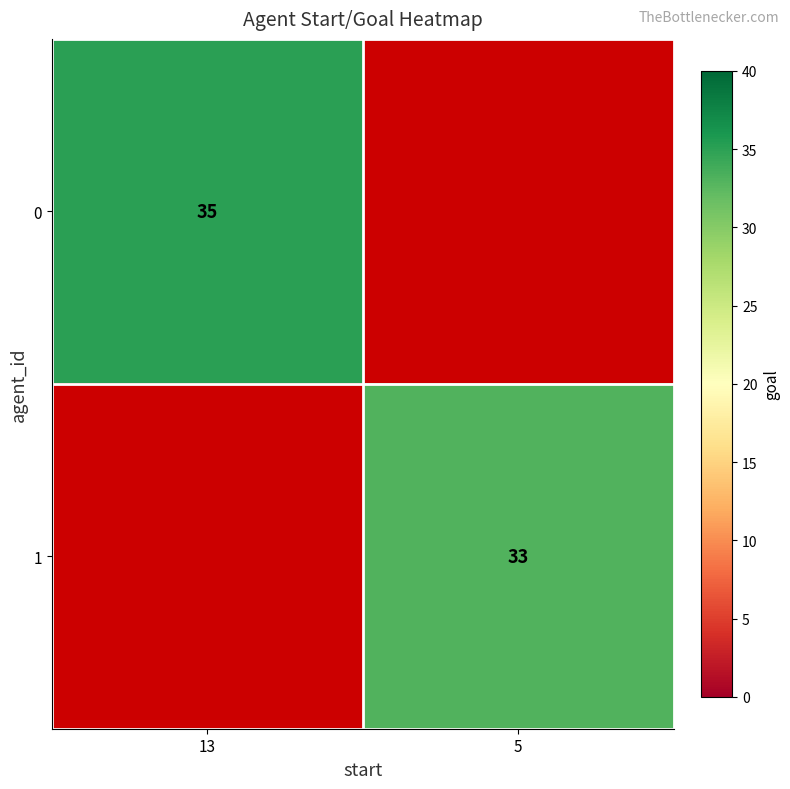

The value of 0 at 13 is 35. True or false?

True